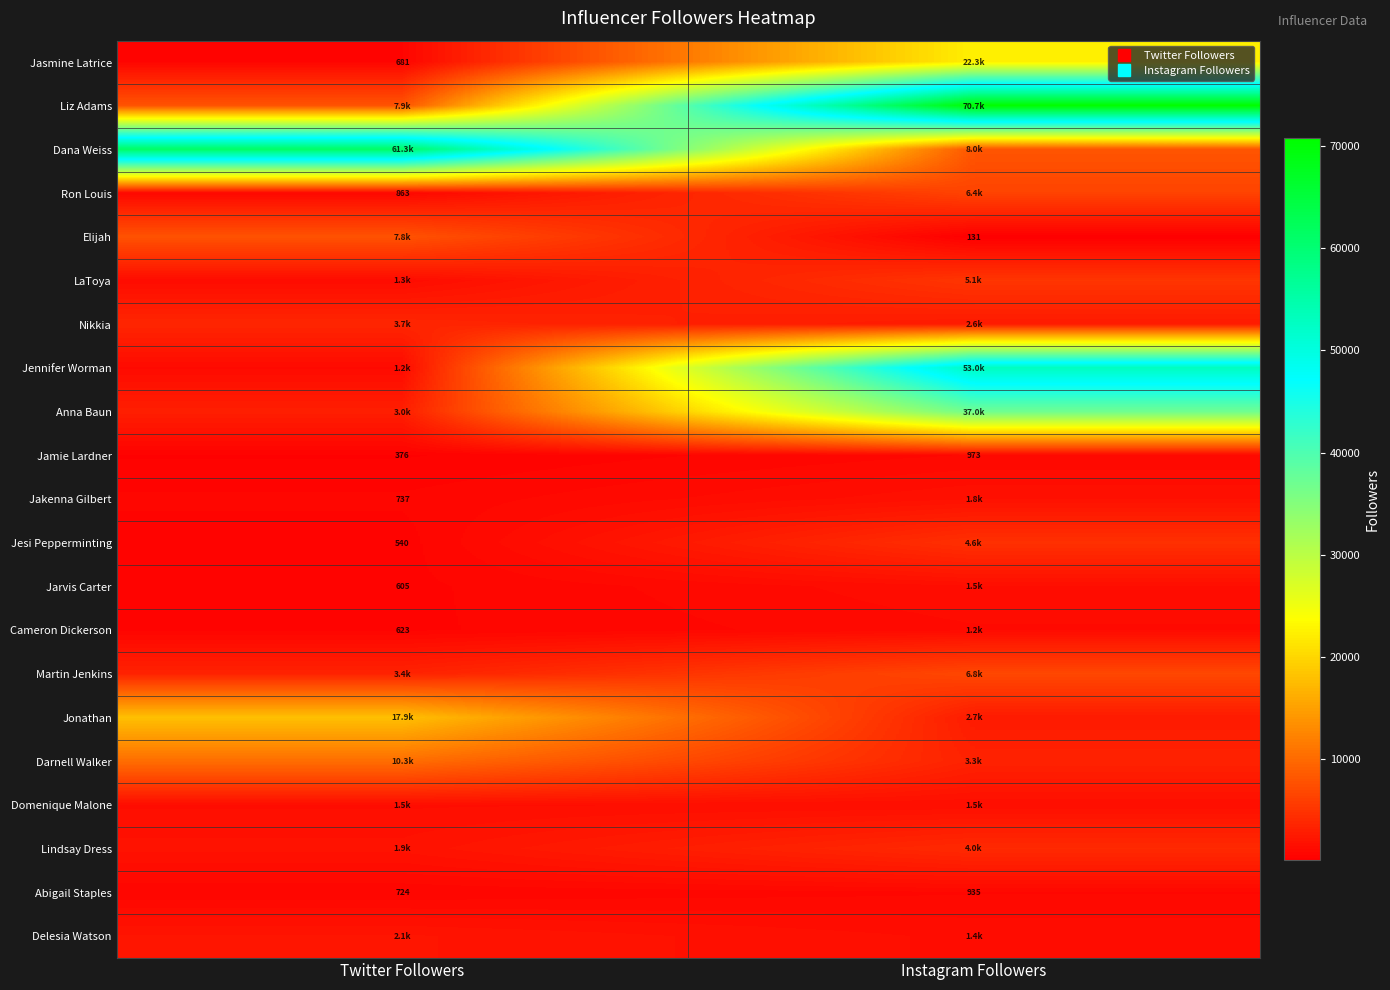

List the series in order of their peak value, lowest first.

Abigail Staples, Jamie Lardner, Cameron Dickerson, Jarvis Carter, Domenique Malone, Jakenna Gilbert, Delesia Watson, Nikkia, Lindsay Dress, Jesi Pepperminting, LaToya, Ron Louis, Martin Jenkins, Elijah, Darnell Walker, Jonathan, Jasmine Latrice, Anna Baun, Jennifer Worman, Dana Weiss, Liz Adams